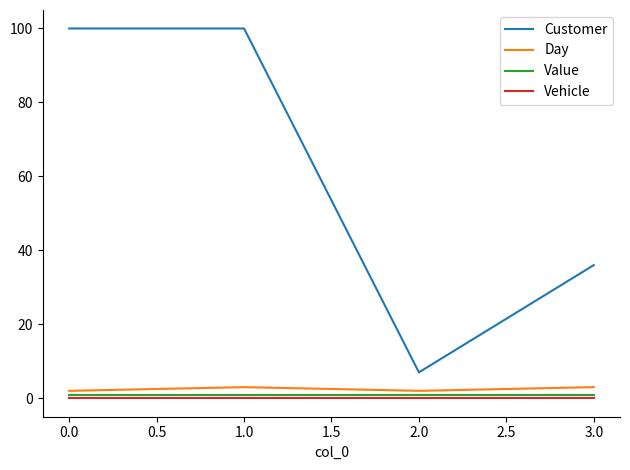

What is the maximum value shown in the chart?

100